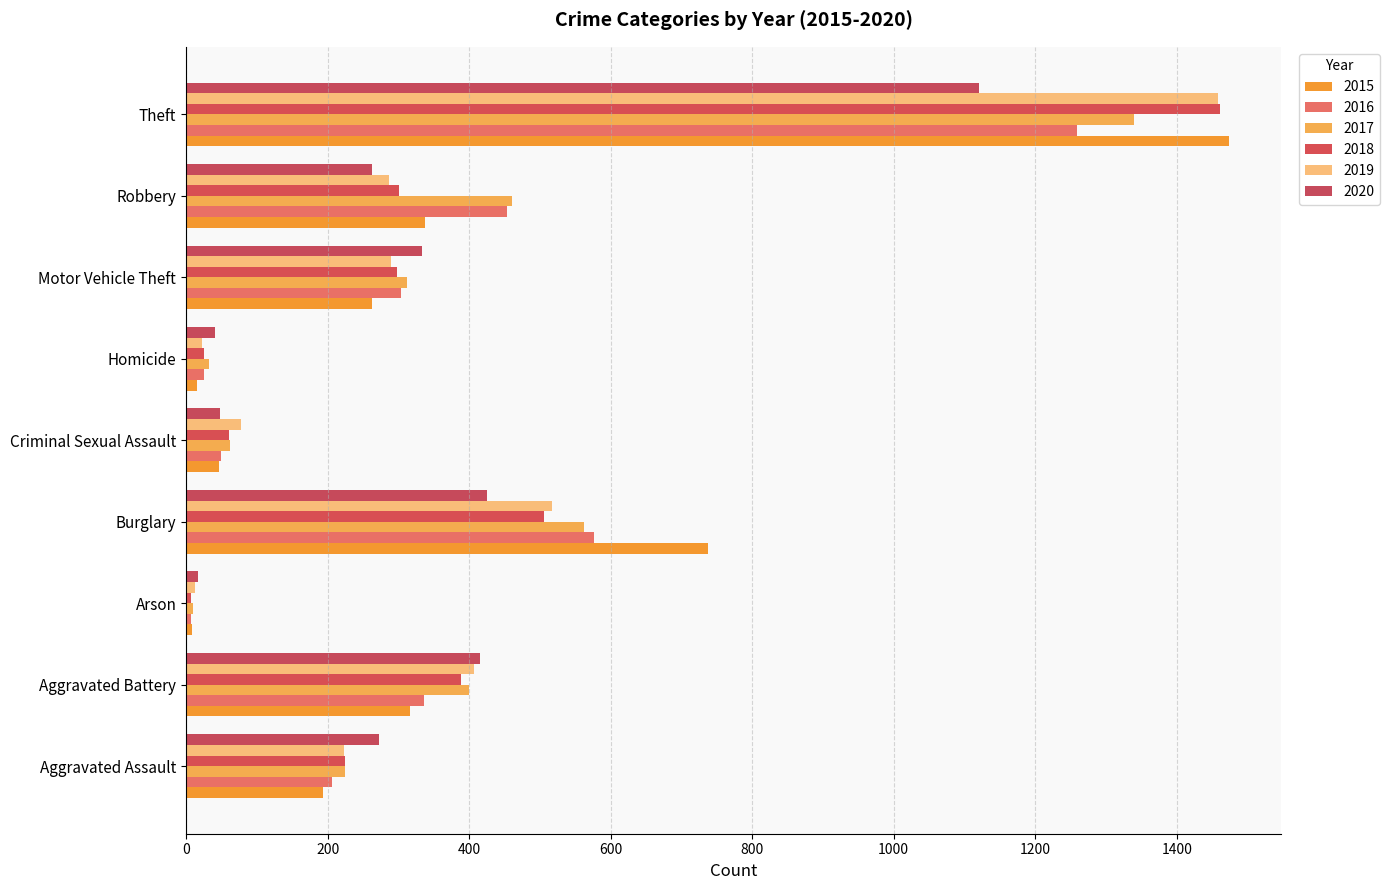

Is the value of 2016 at Theft greater than the value of 2019 at Theft?

No